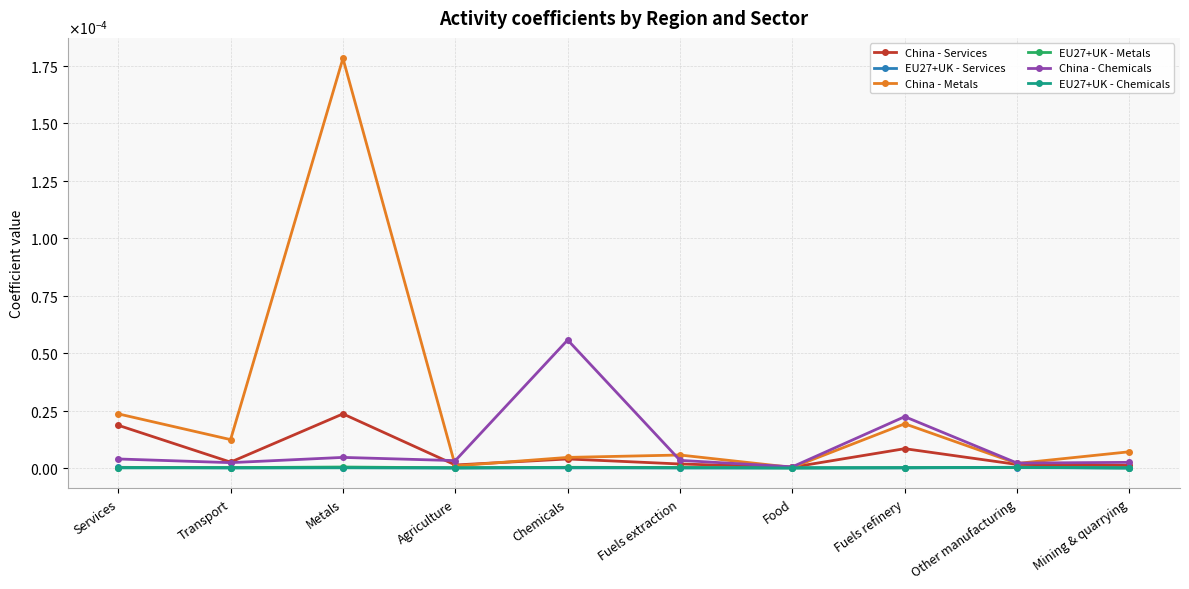

What are all the series names shown in the legend?

China - Services, EU27+UK - Services, China - Metals, EU27+UK - Metals, China - Chemicals, EU27+UK - Chemicals